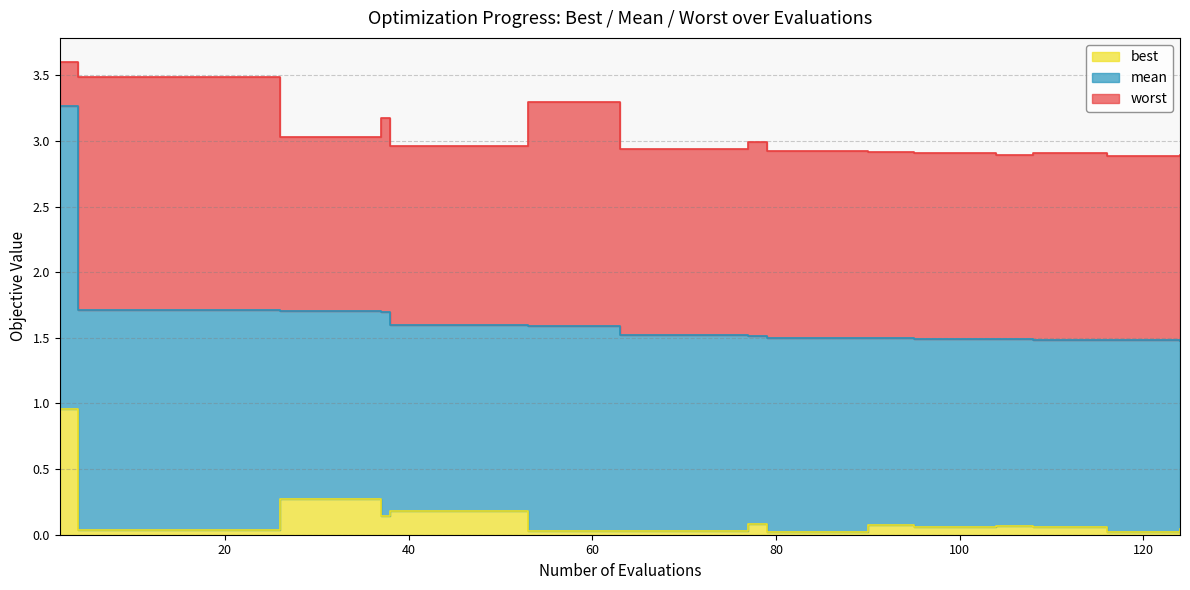

What is the difference between the mean values at 2 and 26?

1.6